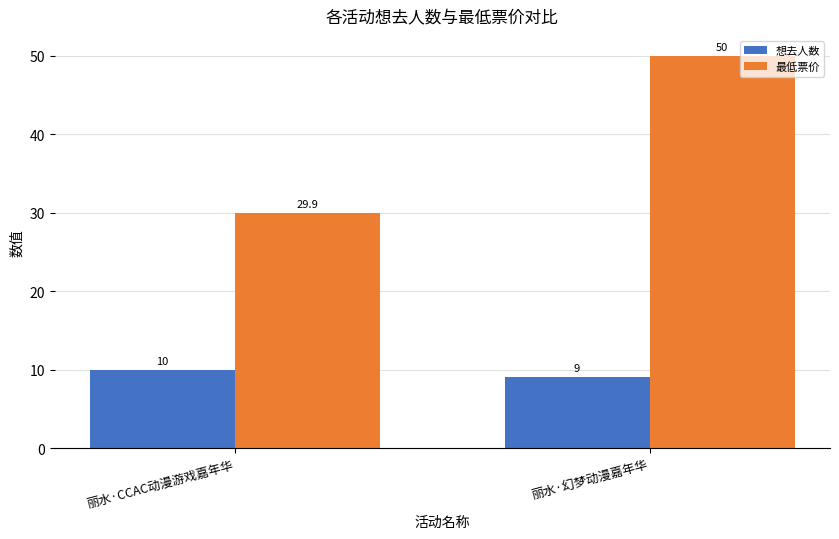

Rank the series by their average value, from highest to lowest.

最低票价, 想去人数